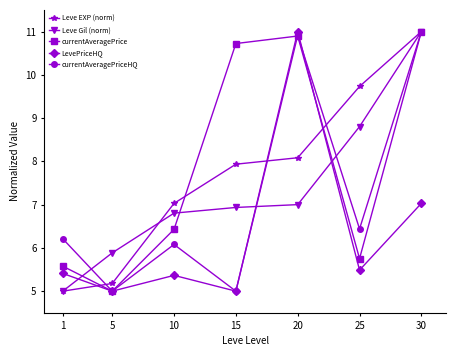

The Leve EXP (norm) series shows 3.3 at 5. True or false?

False